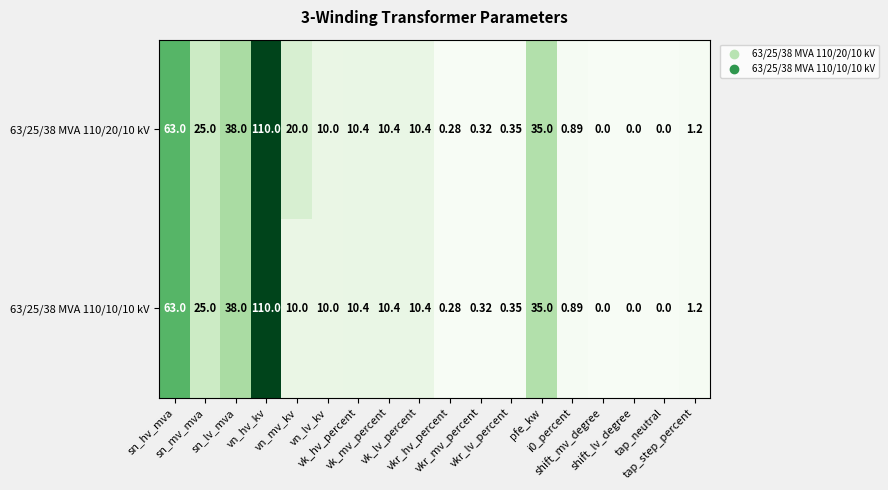

Which series has the largest total across all categories?

63/25/38 MVA 110/20/10 kV